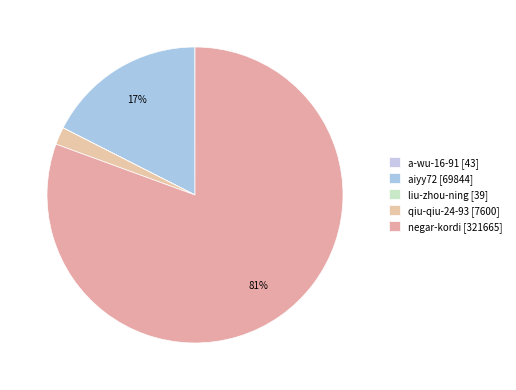

To the nearest percent, what percentage of the pie is aiyy72?

17%